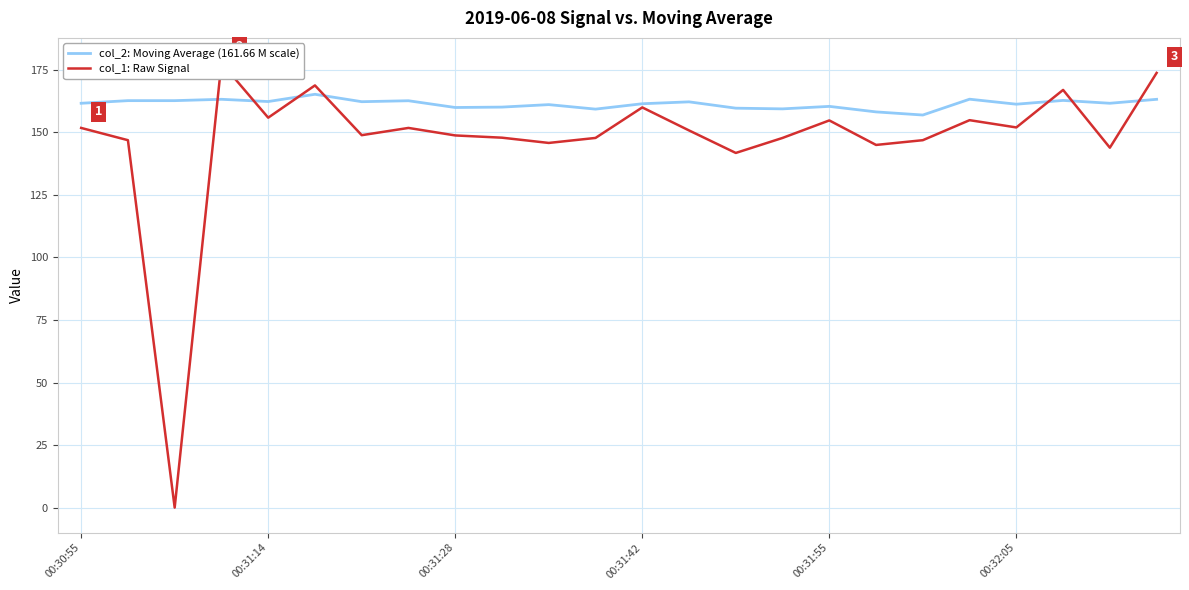

At how many categories does at least one series exceed 0?

24